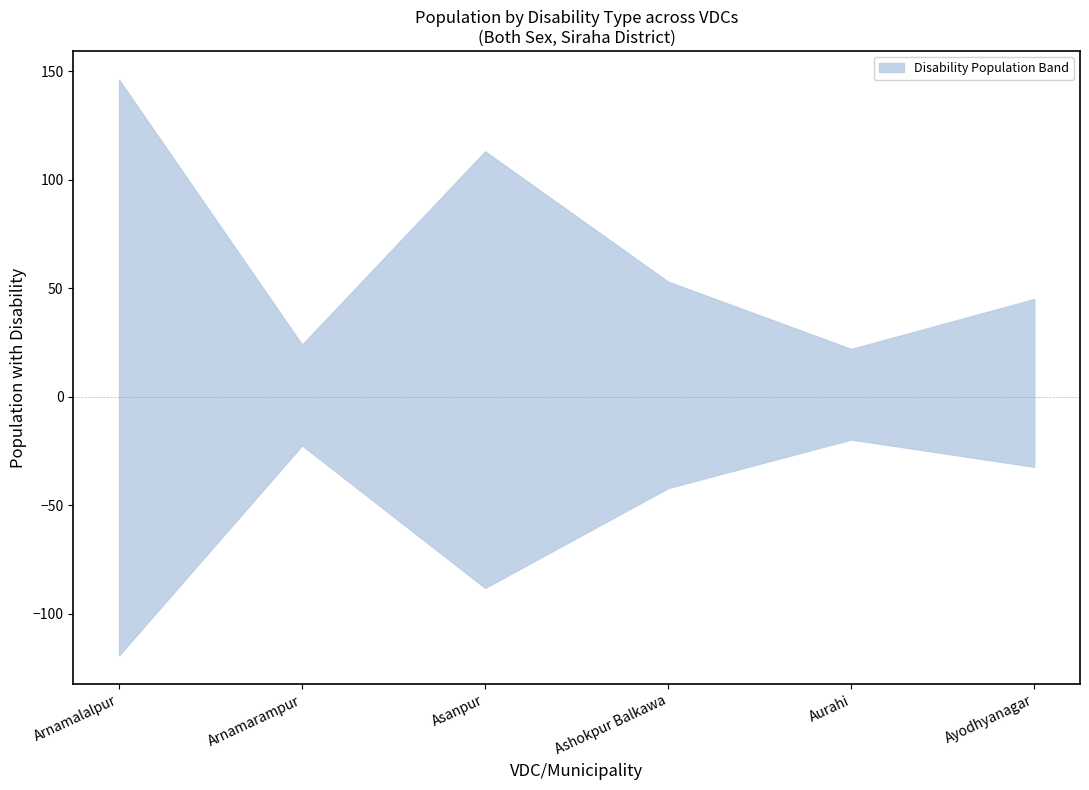

Where is the first local minimum for Speech problem?

Arnamarampur